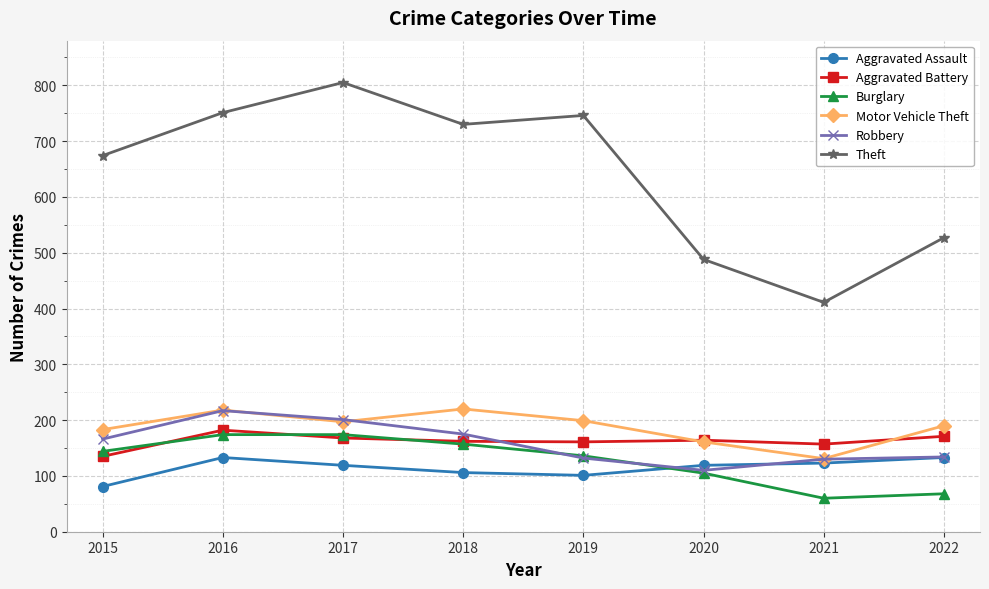

What is the difference between the highest and lowest values at 2019?

645